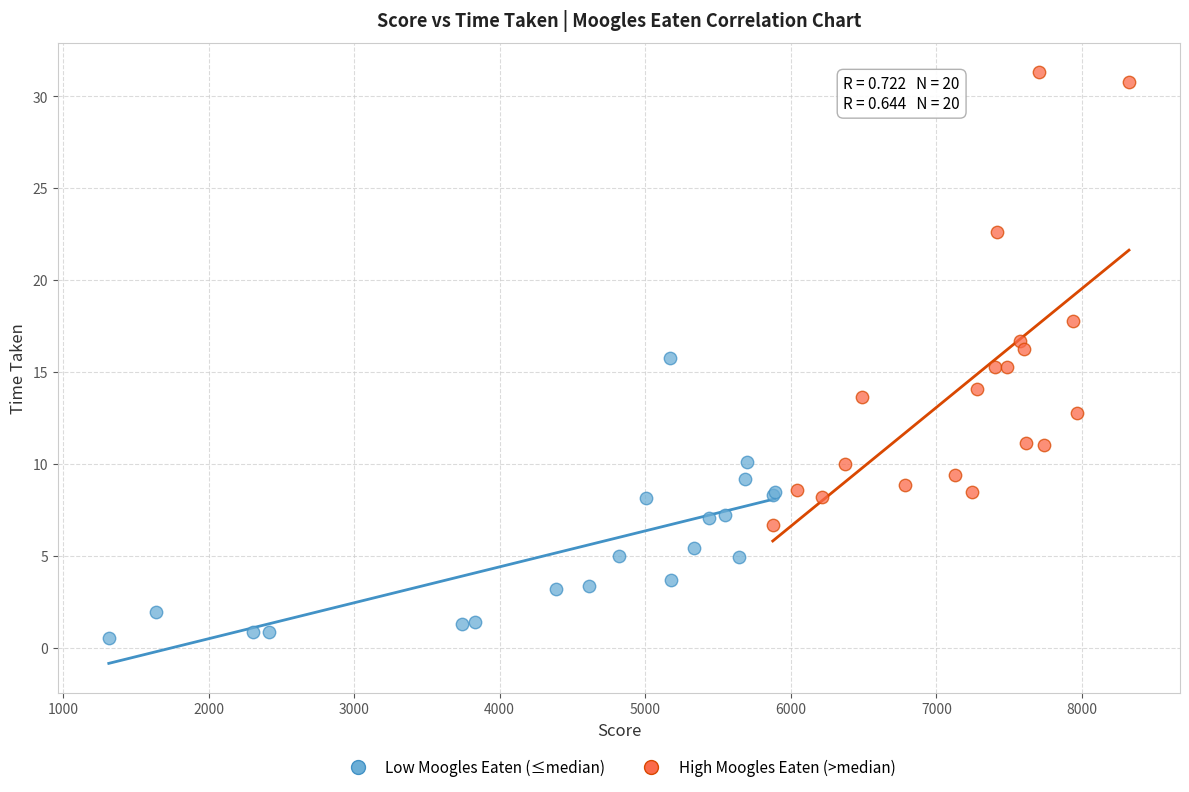

Which series reaches the minimum Y coordinate?

Low Moogles Eaten (≤median)